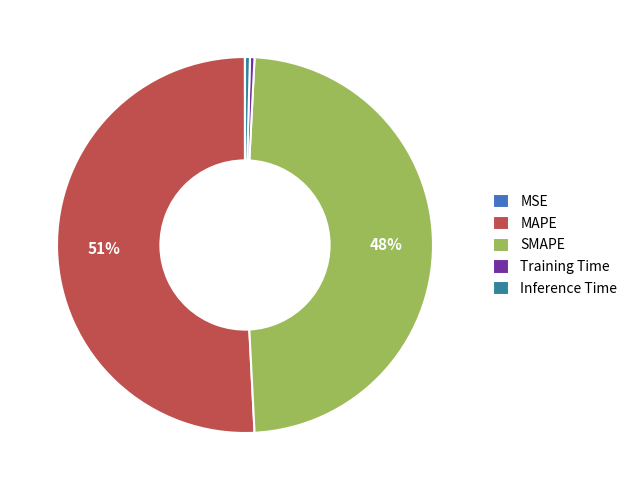

What is the majority slice?

MAPE